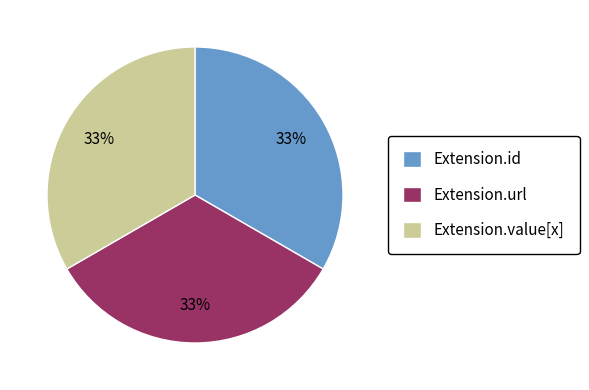

To the nearest percent, what portion does Extension.id represent?

33%